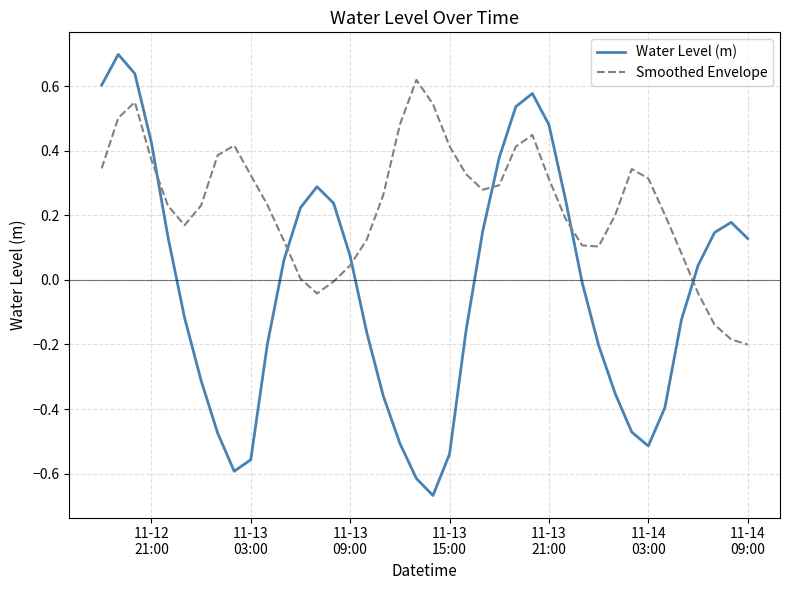

Which series has the widest spread of values?

Water Level (m)